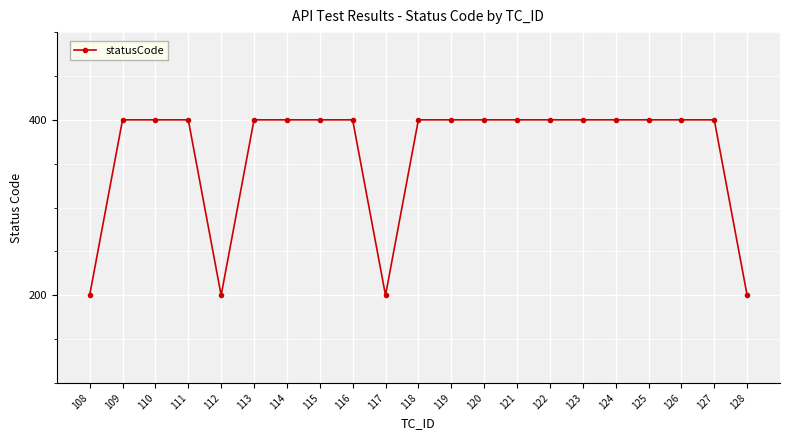

Reading left to right, list all the values displayed in this chart.

108=200	109=400	110=400	111=400	112=200	113=400	114=400	115=400	116=400	117=200	118=400	119=400	120=400	121=400	122=400	123=400	124=400	125=400	126=400	127=400	128=200